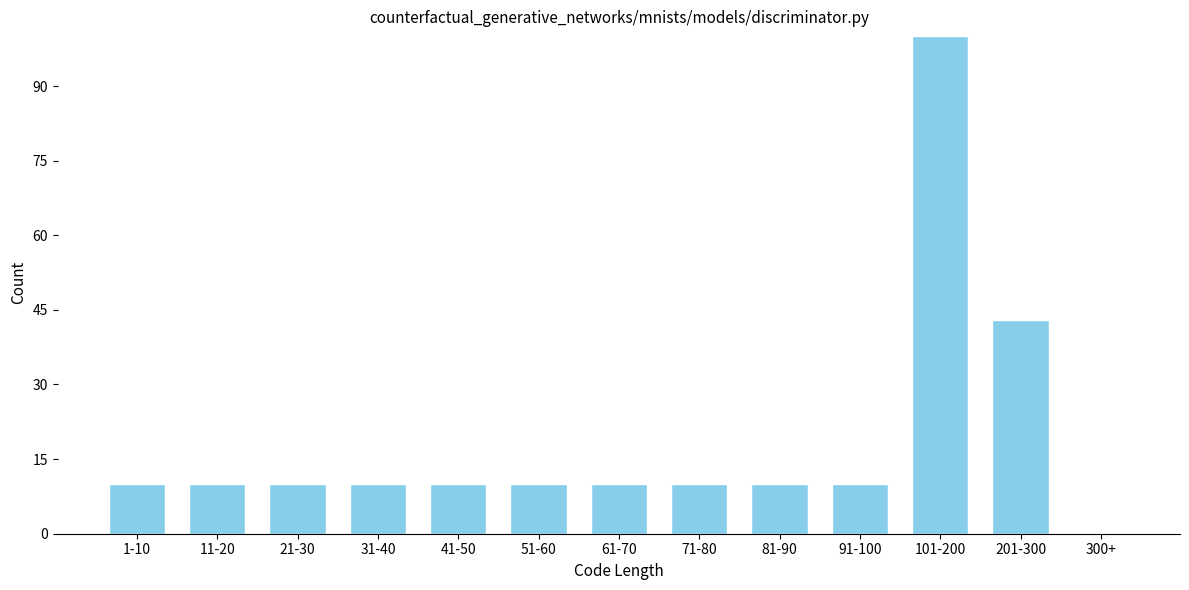

Reading left to right, what are all the values shown in this chart?

1-10=10	11-20=10	21-30=10	31-40=10	41-50=10	51-60=10	61-70=10	71-80=10	81-90=10	91-100=10	101-200=100	201-300=43	300+=0